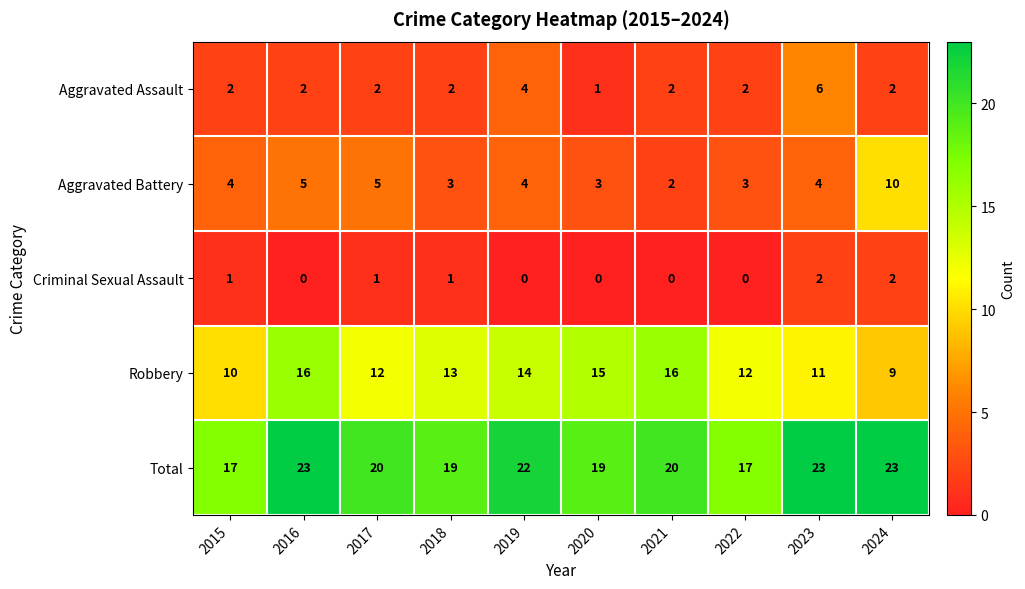

Rank the series by their maximum value, from lowest to highest.

Criminal Sexual Assault, Aggravated Assault, Aggravated Battery, Robbery, Total